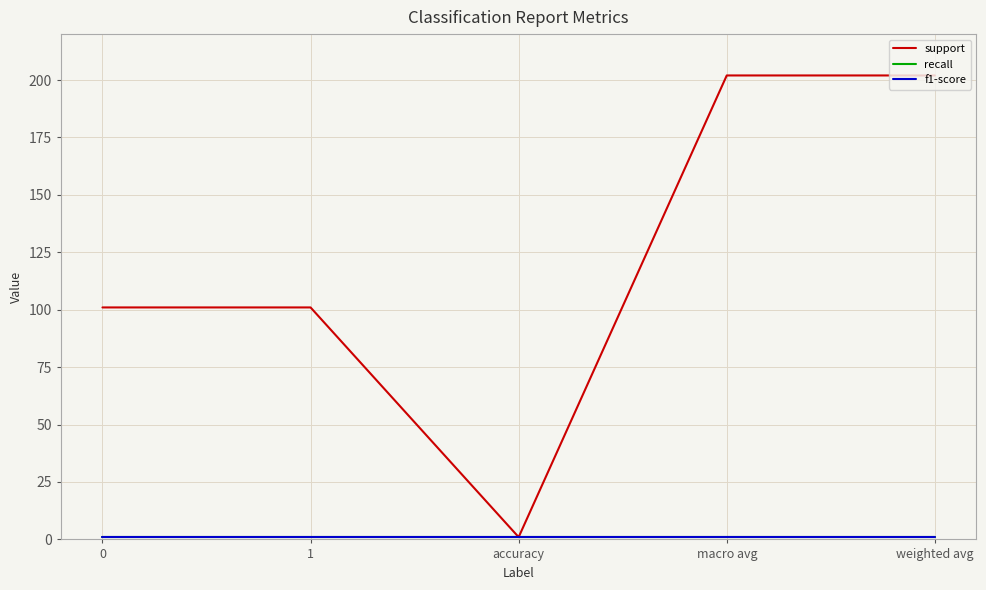

True or false: support and recall intersect in this chart.

False